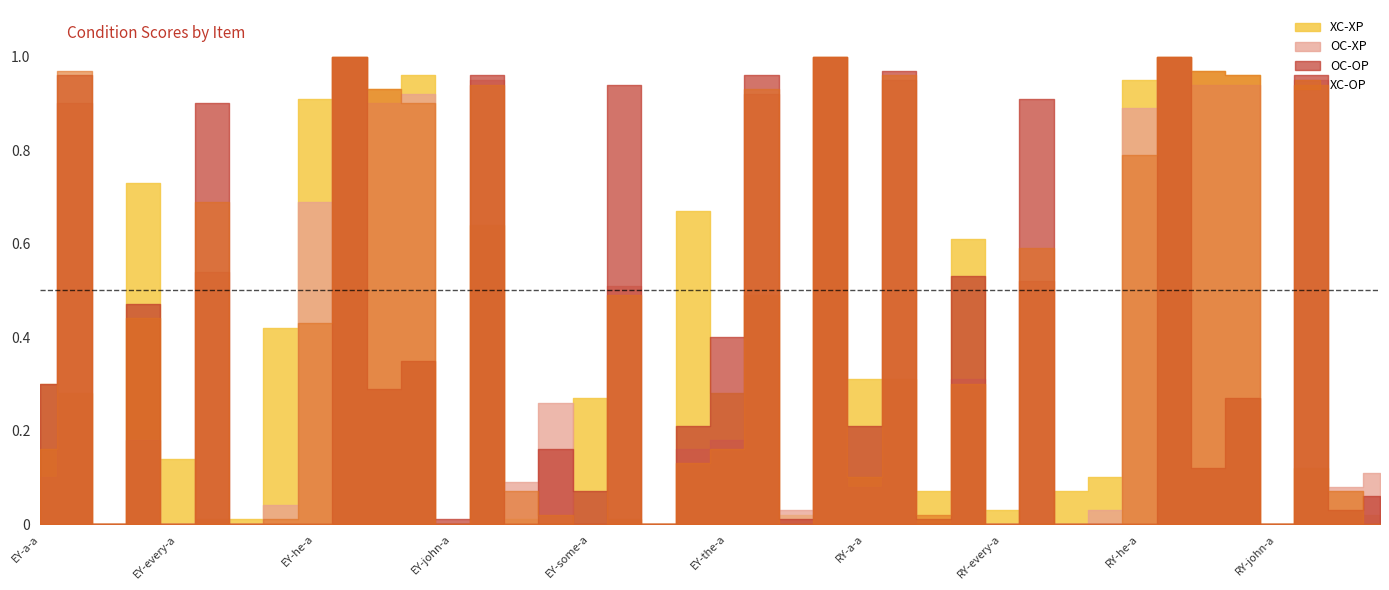

How many series are shown in this chart?

4